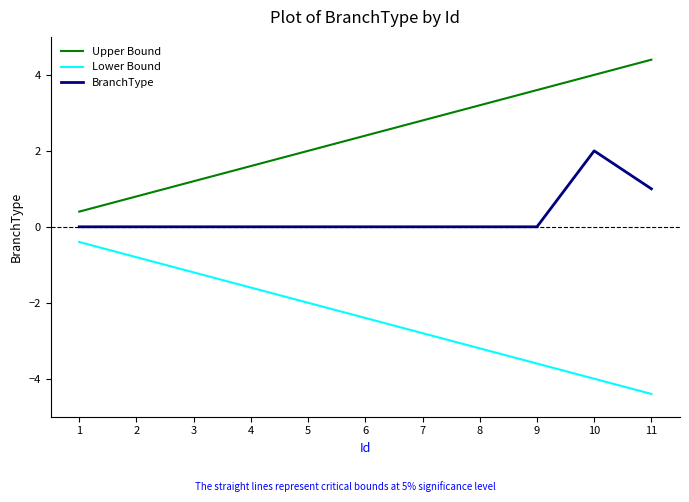

What is the total value across all series at 10?

2.0